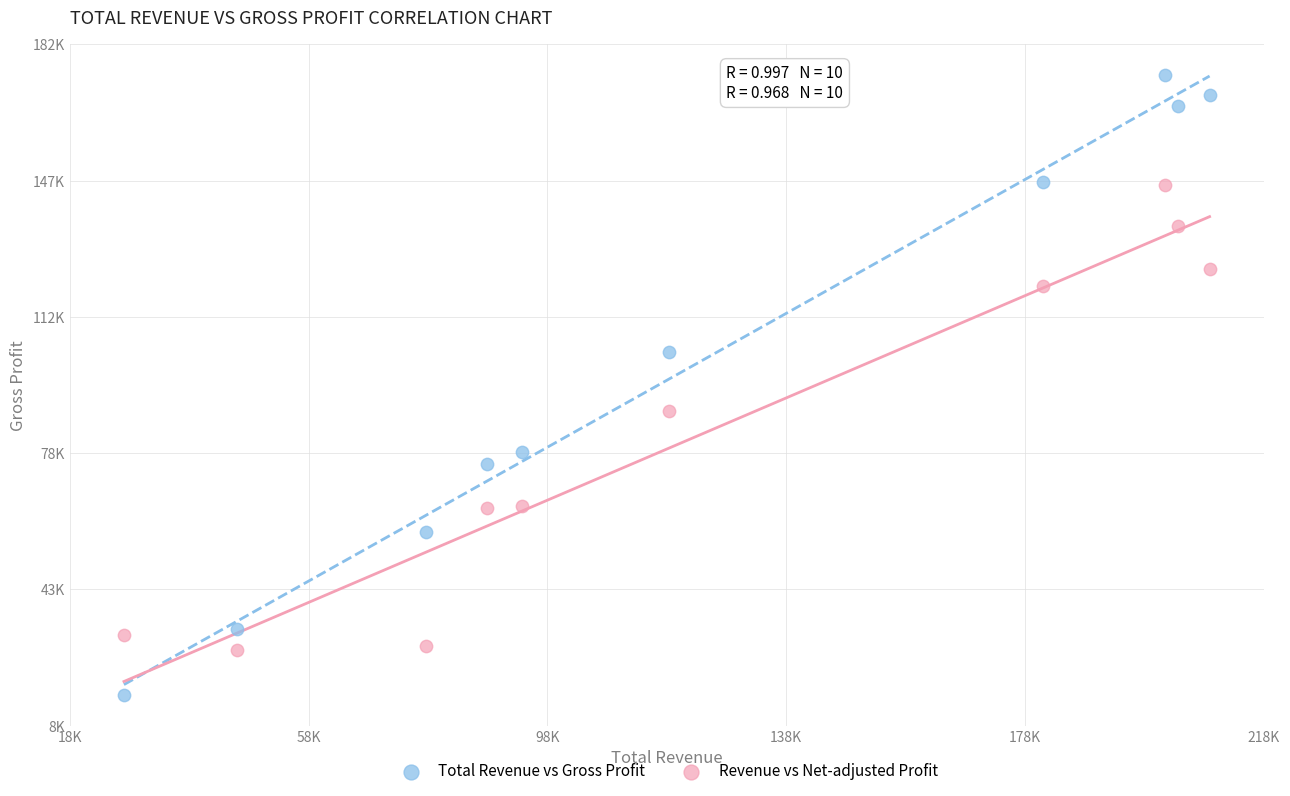

Which series has the widest spread of Y values?

Total Revenue vs Gross Profit